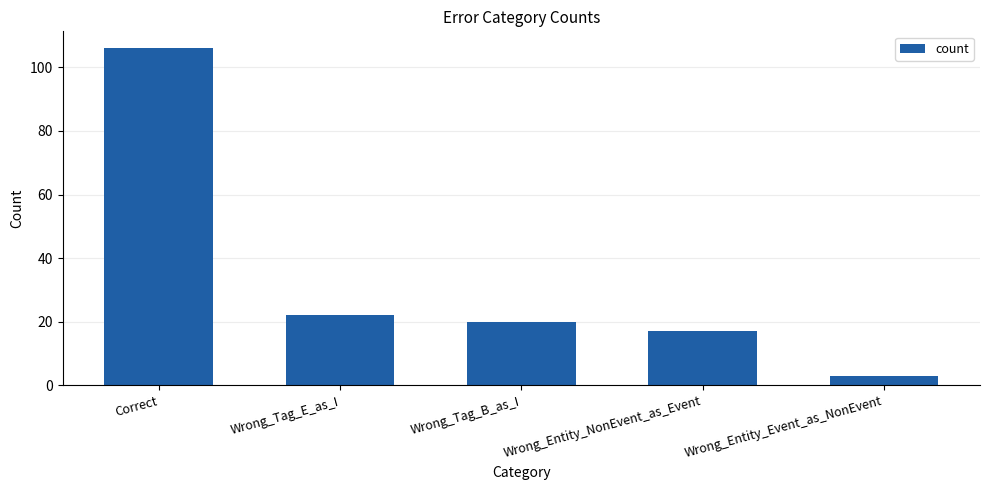

How many data points are less than 20?

2